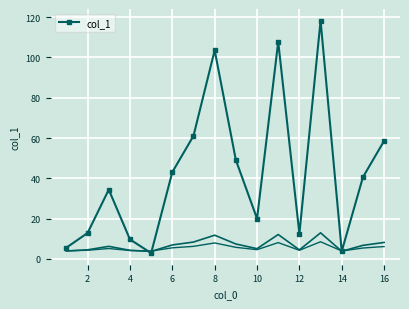

What is the minimum value for col_1?

2.9